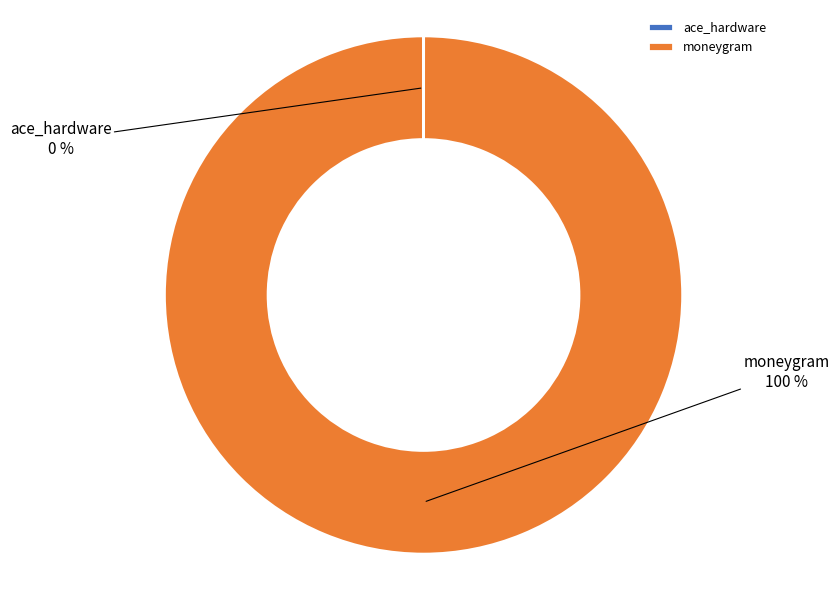

Which category has the biggest portion of the pie?

moneygram